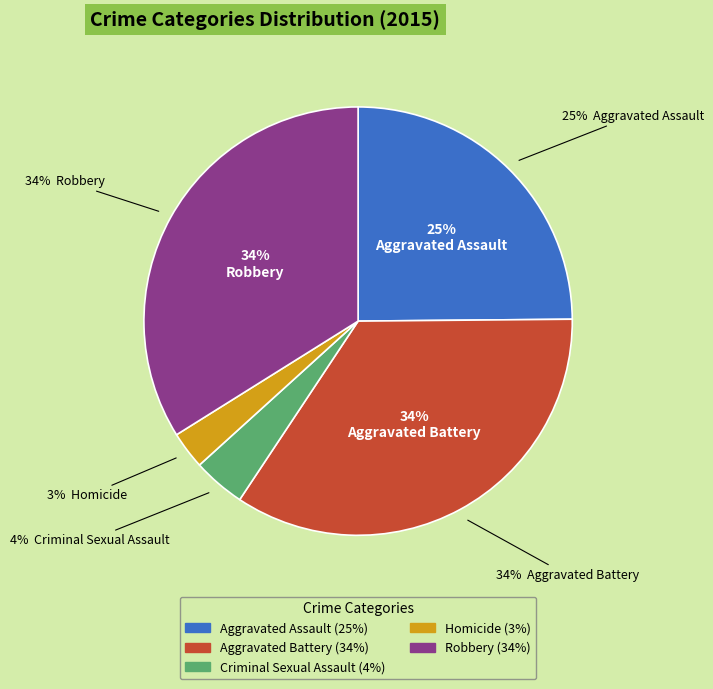

Count the number of slices in the pie.

5